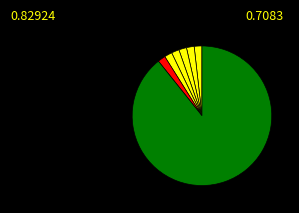

Is there a majority slice in this chart?

Yes